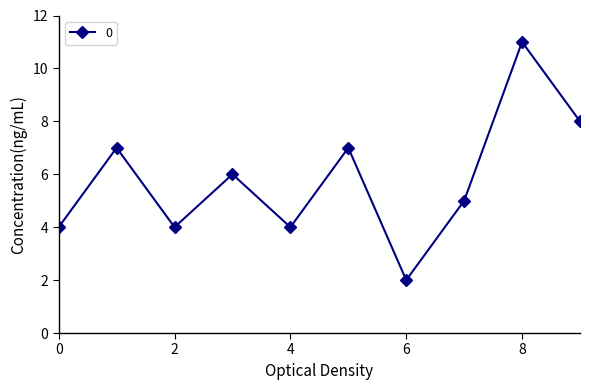

True or false: there are more than 2 points higher than both neighbors.

True